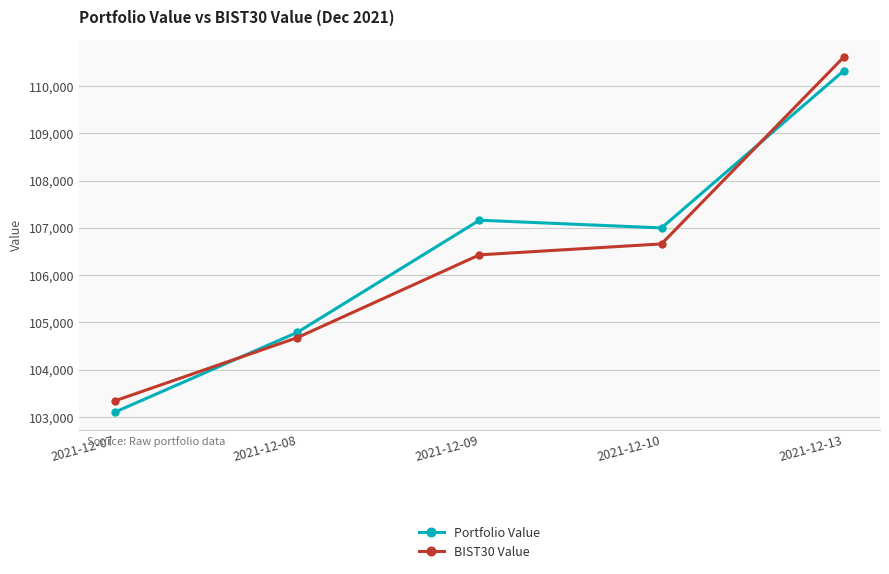

Is it true that Portfolio Value equals 143795.5 at 2021-12-10?

False